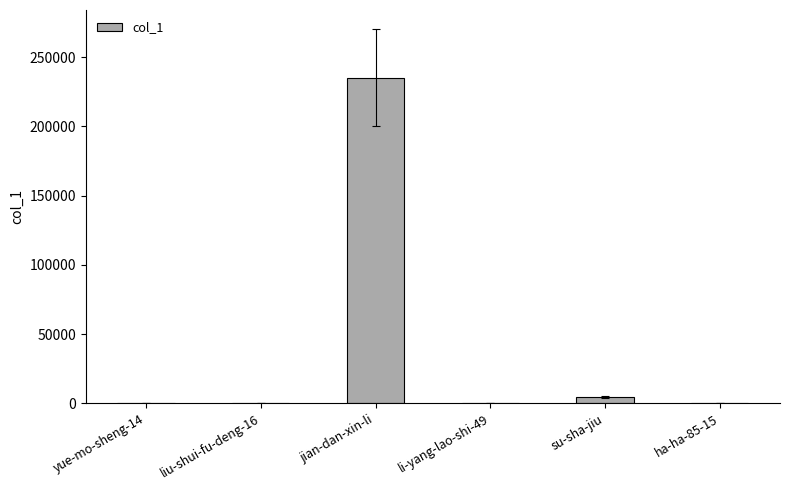

What is the sum of all values?

239848